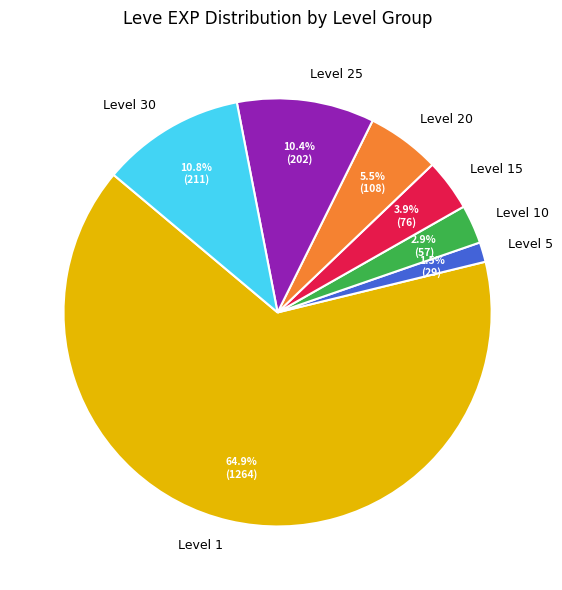

Do Level 5 and Level 20 together represent more than half of the pie?

No